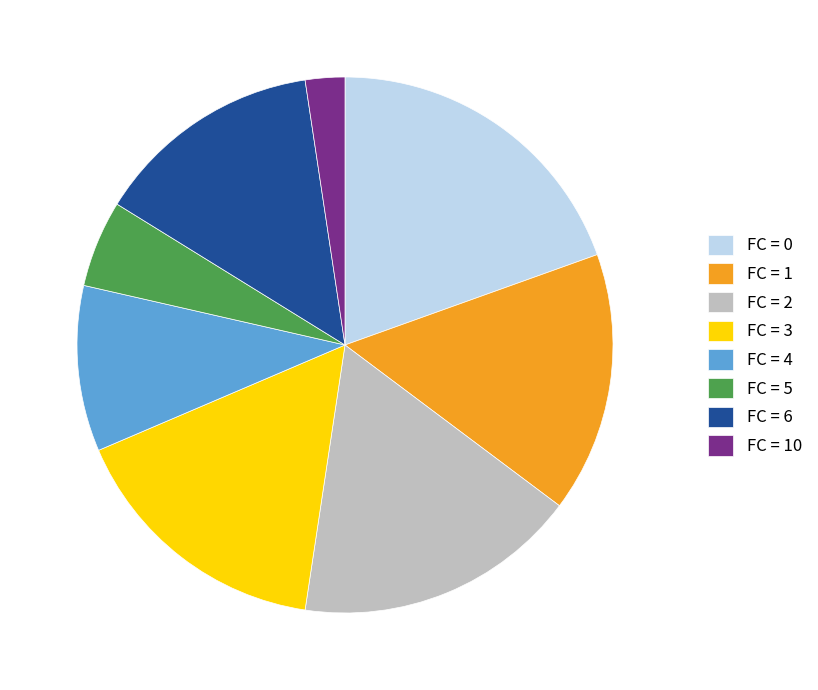

Count the number of slices in the pie.

8